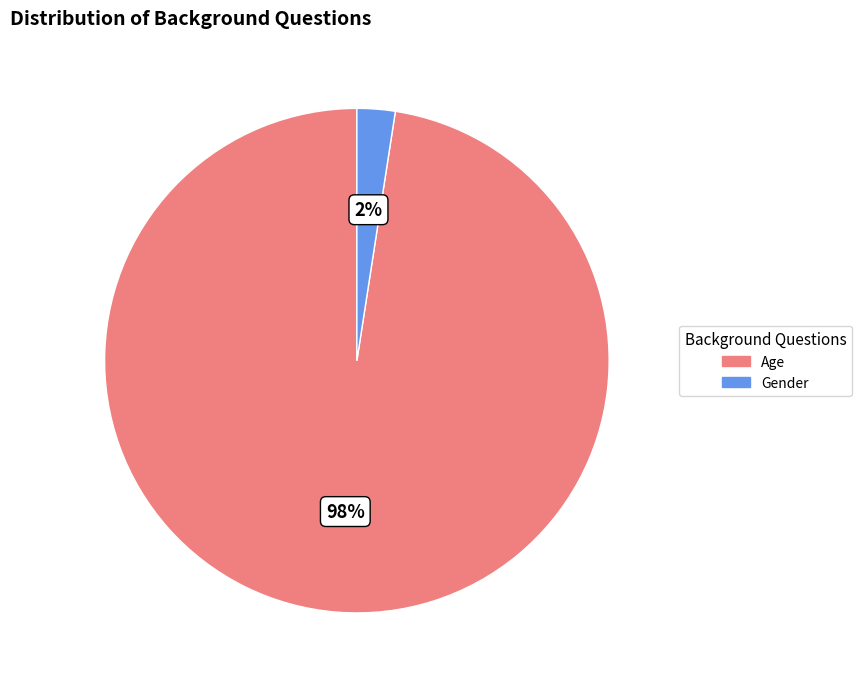

Which category has the biggest portion of the pie?

Age